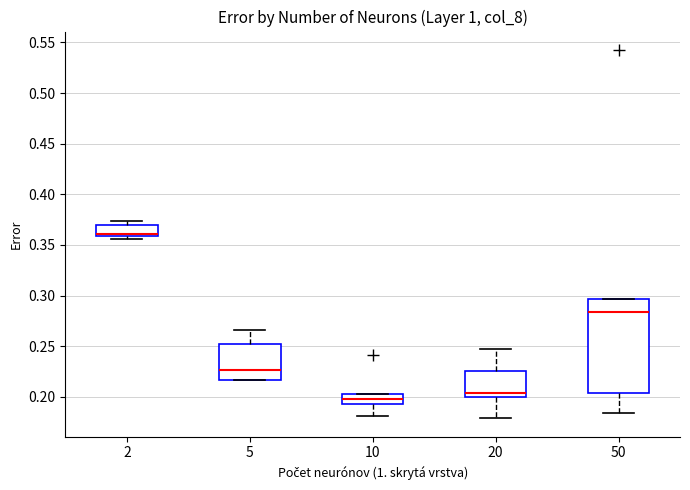

Comparing the boxes themselves (not the whiskers), which one is the tallest?

50